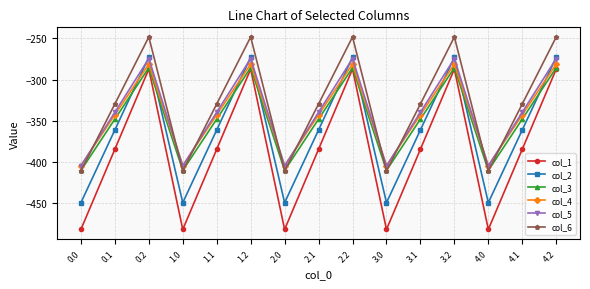

Reading left to right, transcribe all the data shown in this chart.

col_1: -482.0	-384.6	-287.1	-482.0	-384.6	-287.1	-482.0	-384.6	-287.1	-482.0	-384.6	-287.1	-482.0	-384.6	-287.1
col_2: -449.5	-361.1	-272.7	-449.5	-361.1	-272.7	-449.5	-361.1	-272.7	-449.5	-361.1	-272.7	-449.5	-361.1	-272.7
col_3: -410.3	-347.9	-285.5	-410.3	-347.9	-285.5	-410.3	-347.9	-285.5	-410.3	-347.9	-285.5	-410.3	-347.9	-285.5
col_4: -404.4	-342.7	-281.0	-404.4	-342.7	-281.0	-404.4	-342.7	-281.0	-404.4	-342.7	-281.0	-404.4	-342.7	-281.0
col_5: -404.9	-339.6	-274.4	-404.9	-339.6	-274.4	-404.9	-339.6	-274.4	-404.9	-339.6	-274.4	-404.9	-339.6	-274.4
col_6: -410.8	-329.5	-248.1	-410.8	-329.5	-248.1	-410.8	-329.5	-248.1	-410.8	-329.5	-248.1	-410.8	-329.5	-248.1